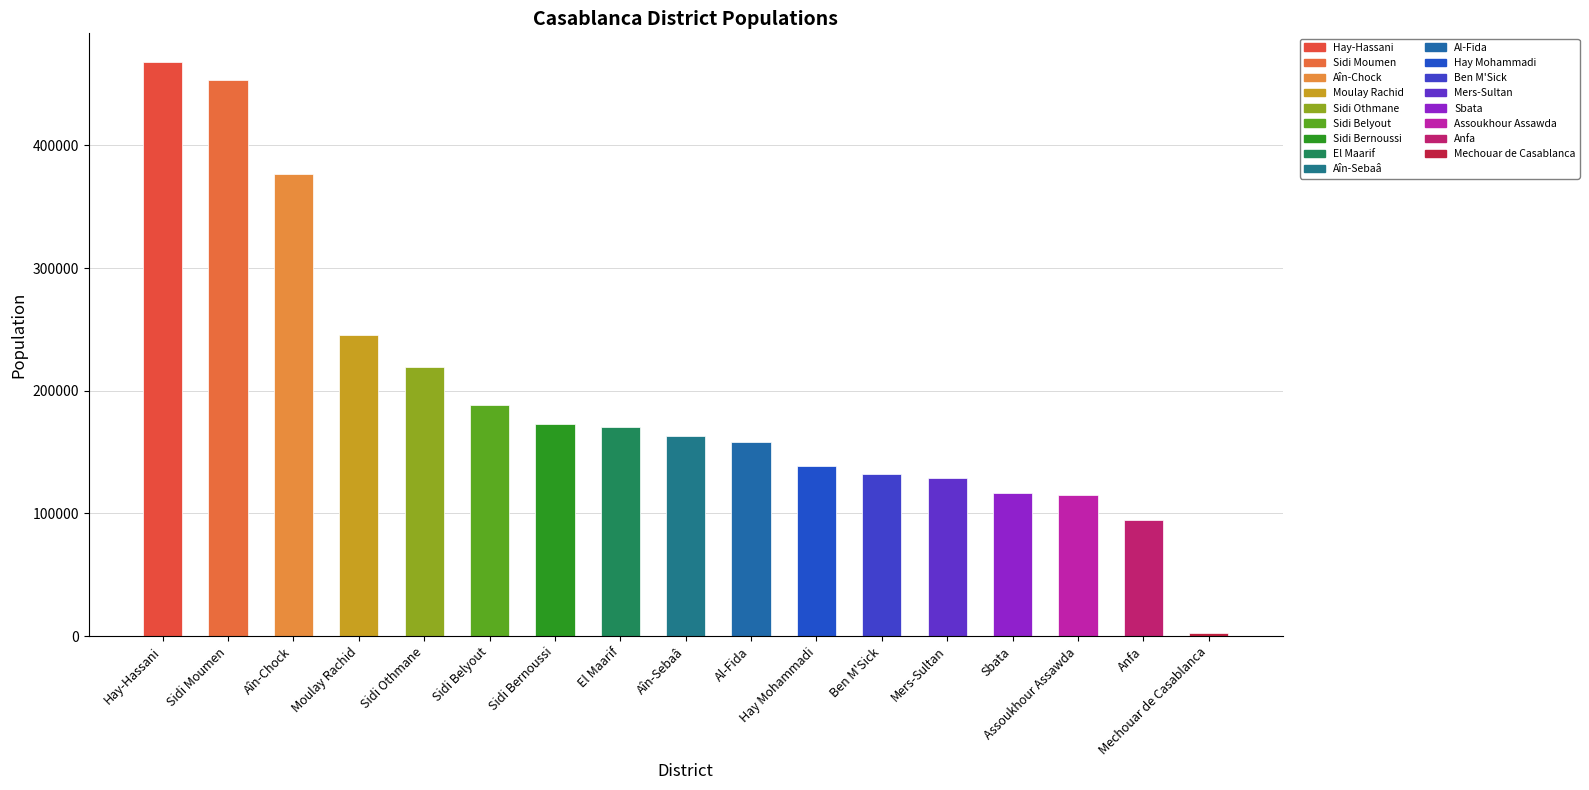

Read the value at Sidi Othmane, to the nearest 50.

219600